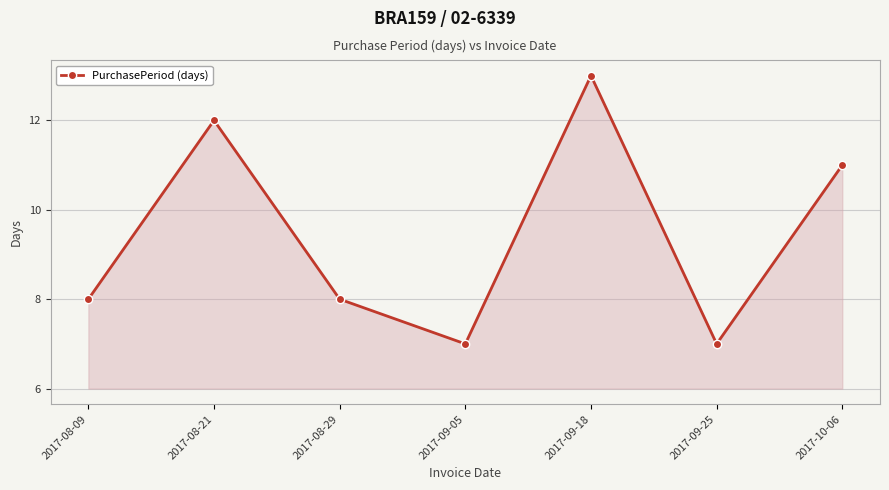

Reading left to right, list all the values displayed in this chart.

2017-08-09=8	2017-08-21=12	2017-08-29=8	2017-09-05=7	2017-09-18=13	2017-09-25=7	2017-10-06=11